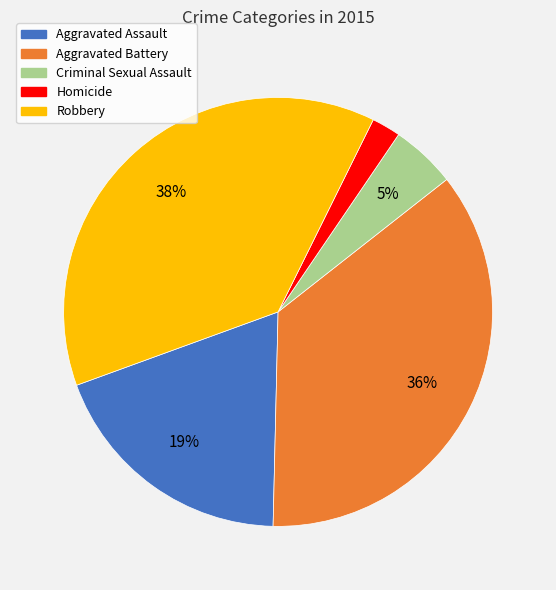

Is Aggravated Assault the majority of the pie?

No